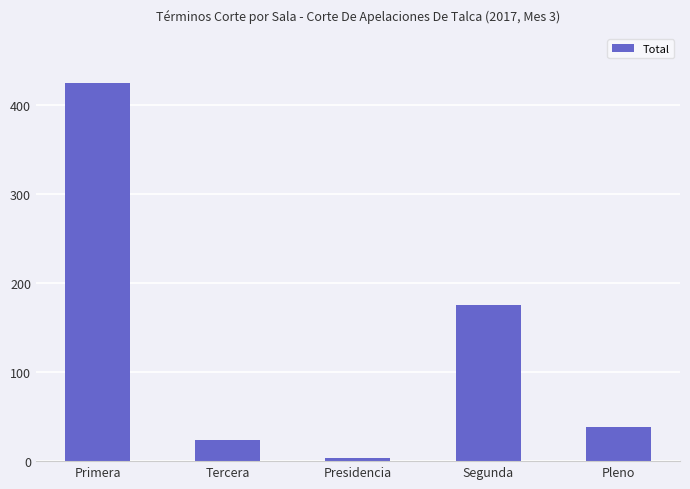

The chart shows a value of 4 at Presidencia. True or false?

True